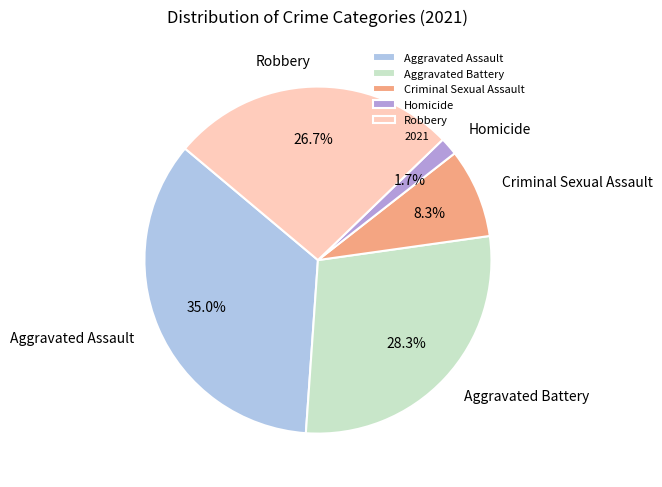

To the nearest percent, what is the difference between the largest and smallest slice percentages?

33%